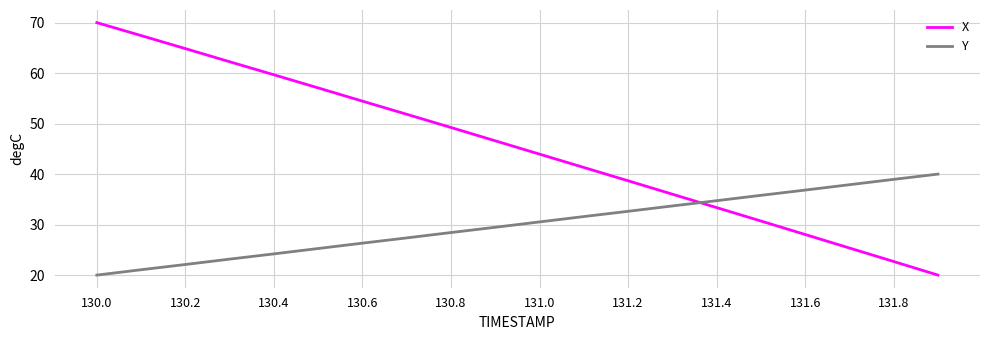

How many lines are shown in the chart?

2